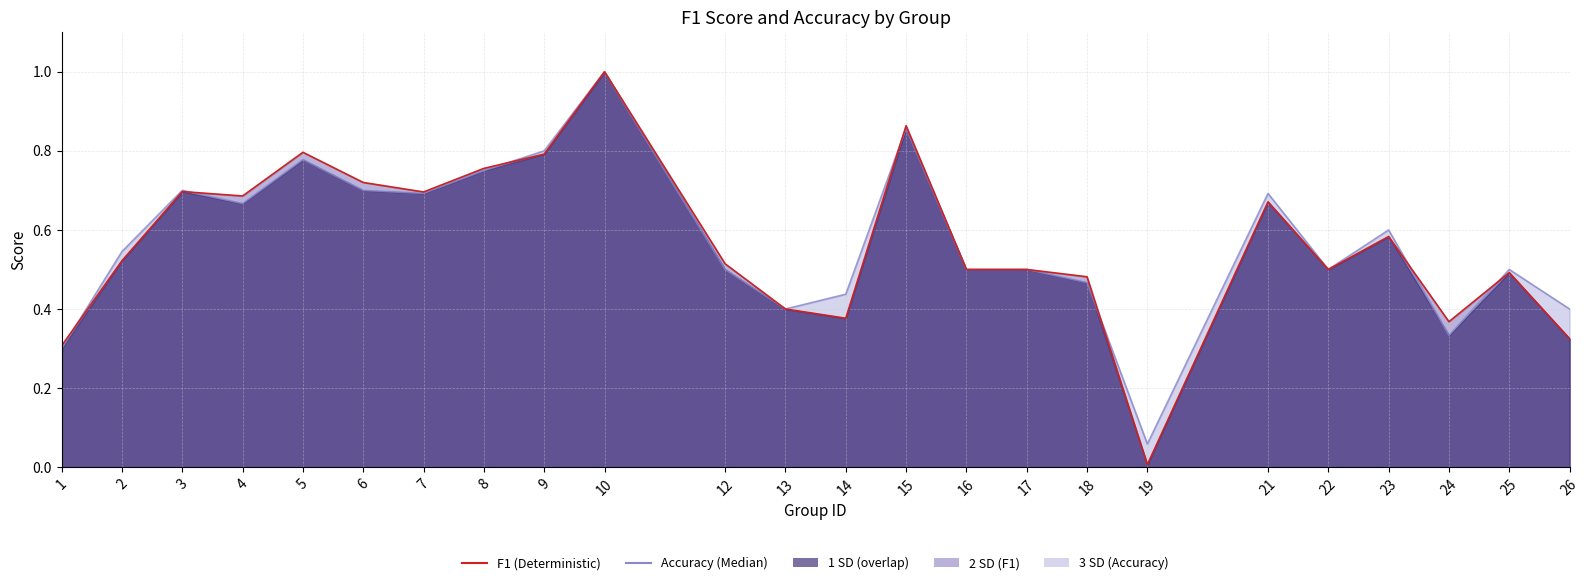

Between 10 and 7, which is larger?

10